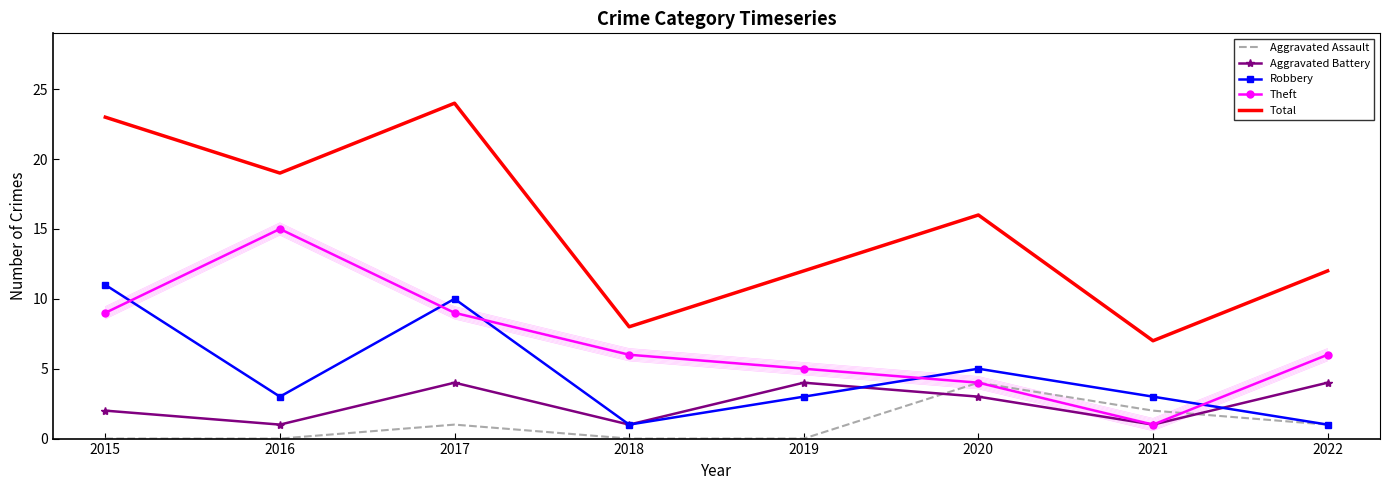

Does the chart have visible grid lines?

No